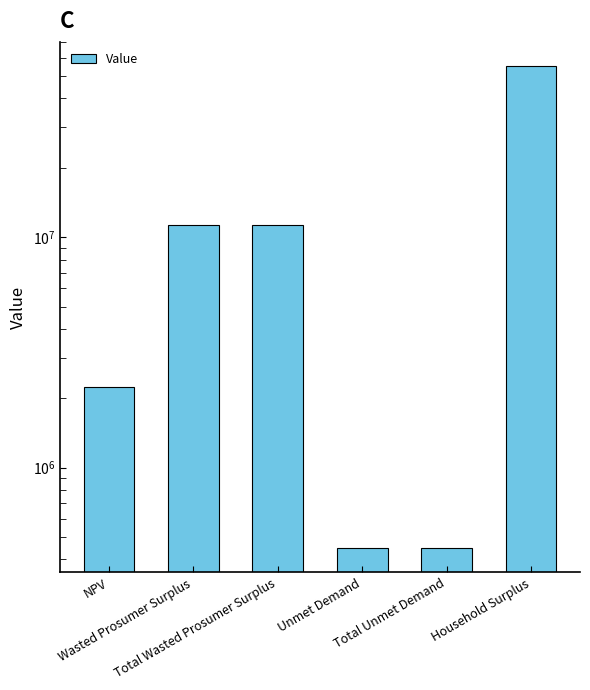

Does the chart contain stacked bars?

No